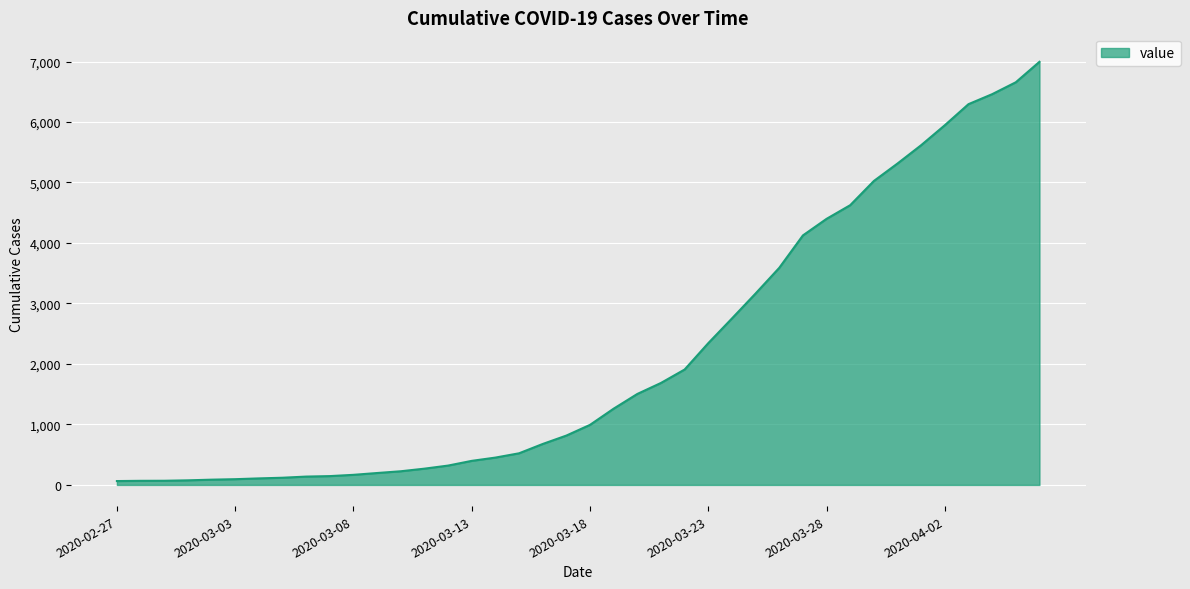

Does the chart have visible grid lines?

Yes